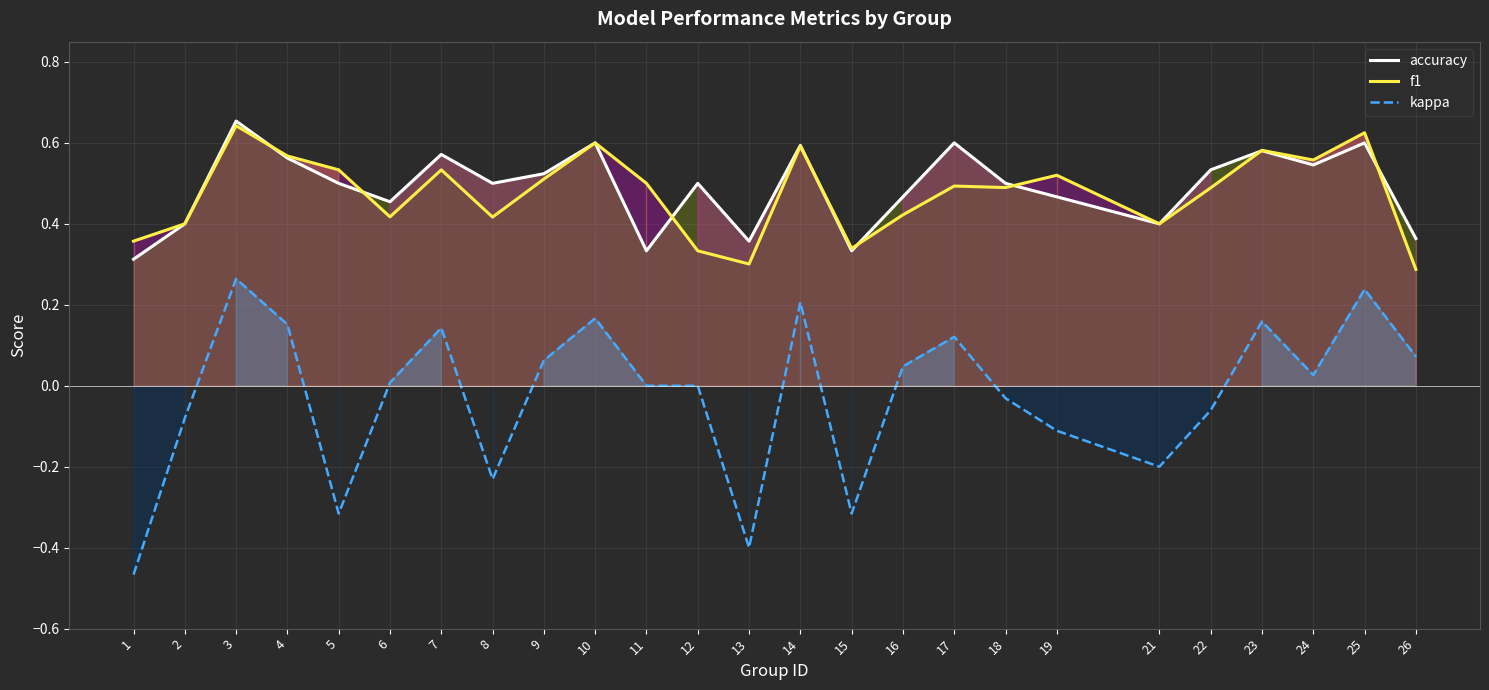

Reading left to right, what are all the values shown in this chart?

accuracy: 0.3	0.4	0.7	0.6	0.5	0.5	0.6	0.5	0.5	0.6	0.3	0.5	0.4	0.6	0.3	0.5	0.6	0.5	0.5	0.4	0.5	0.6	0.5	0.6	0.4
f1: 0.4	0.4	0.6	0.6	0.5	0.4	0.5	0.4	0.5	0.6	0.5	0.3	0.3	0.6	0.3	0.4	0.5	0.5	0.5	0.4	0.5	0.6	0.6	0.6	0.3
kappa: -0.5	-0.1	0.3	0.2	-0.3	0.0	0.1	-0.2	0.1	0.2	0.0	0.0	-0.4	0.2	-0.3	0.0	0.1	-0.0	-0.1	-0.2	-0.1	0.2	0.0	0.2	0.1